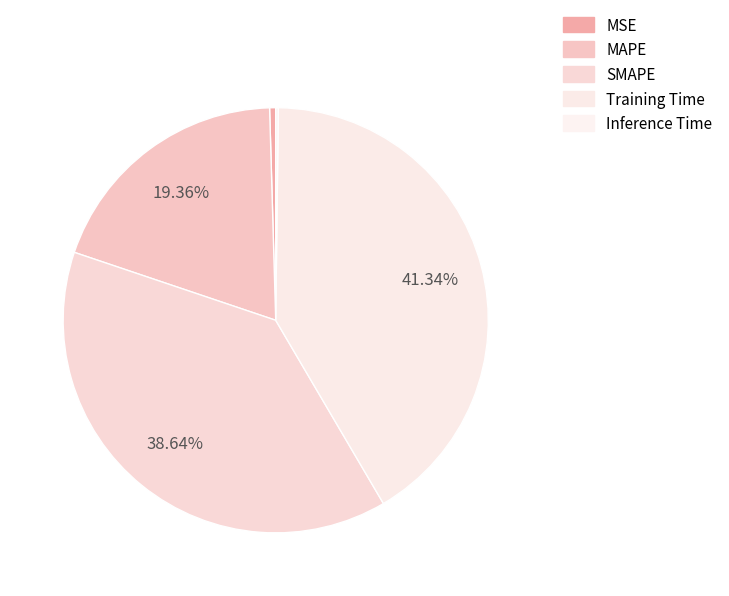

Is the sum of SMAPE and MAPE greater than half?

Yes